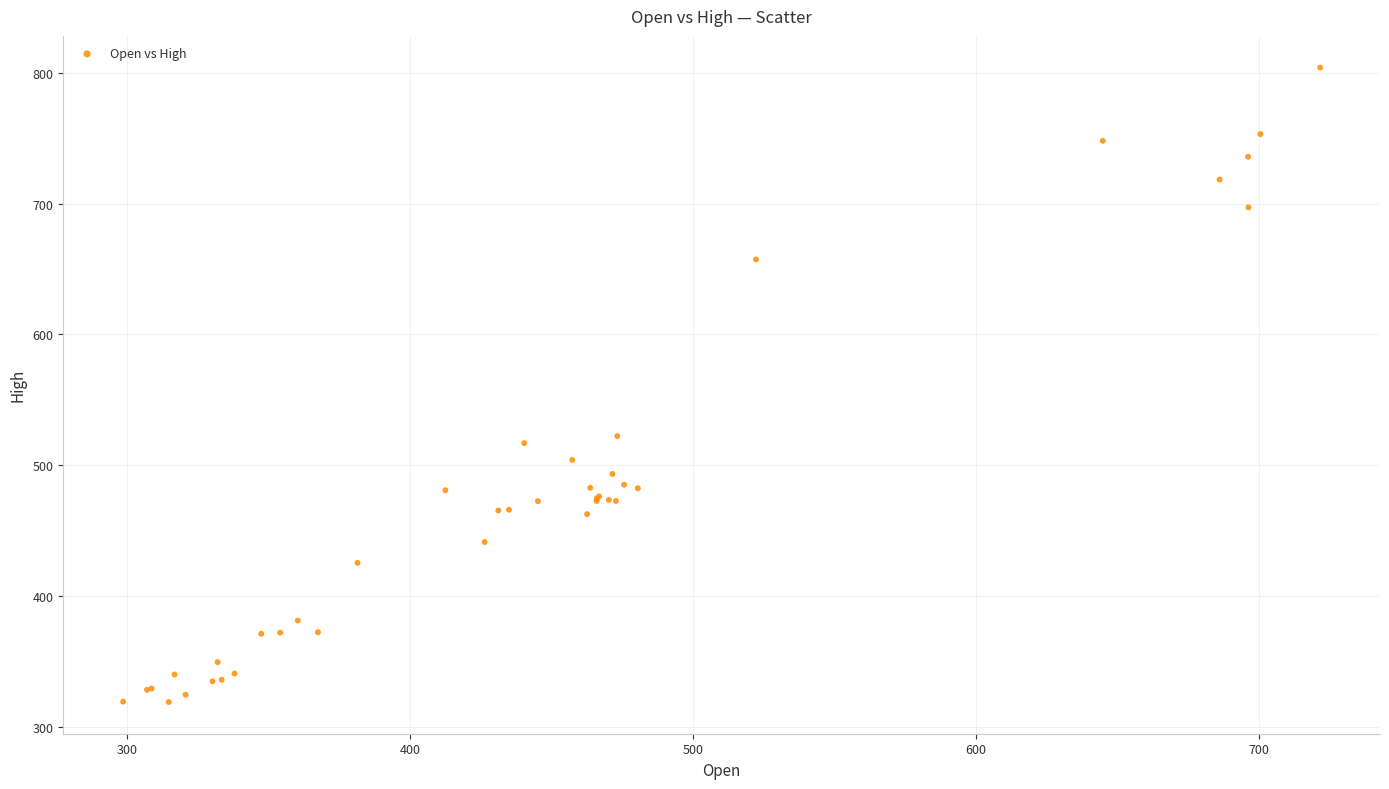

What Y value in the scatter plot is closest to 561?

522.3